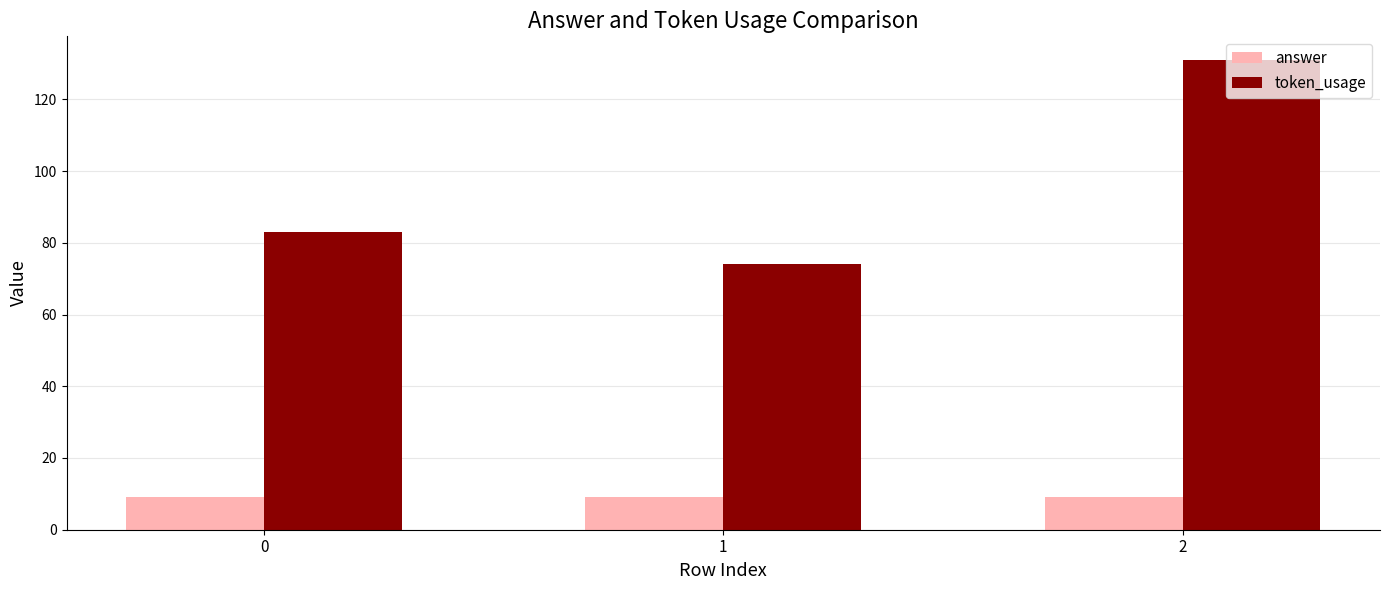

Which series has the largest range (max minus min)?

token_usage